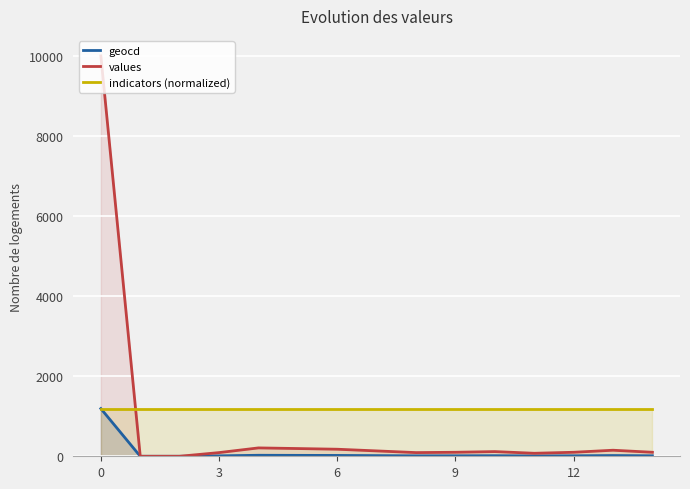

Which series has the widest spread of values?

values